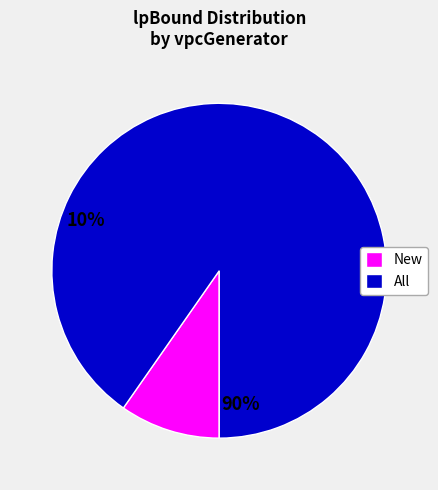

Is there a majority slice in this chart?

Yes